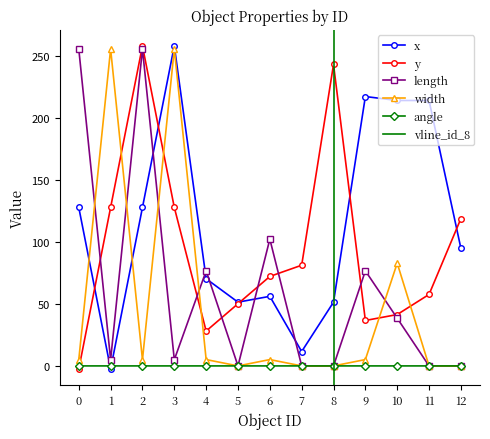

Rank the series by their maximum value, from highest to lowest.

x, y, length, width, angle